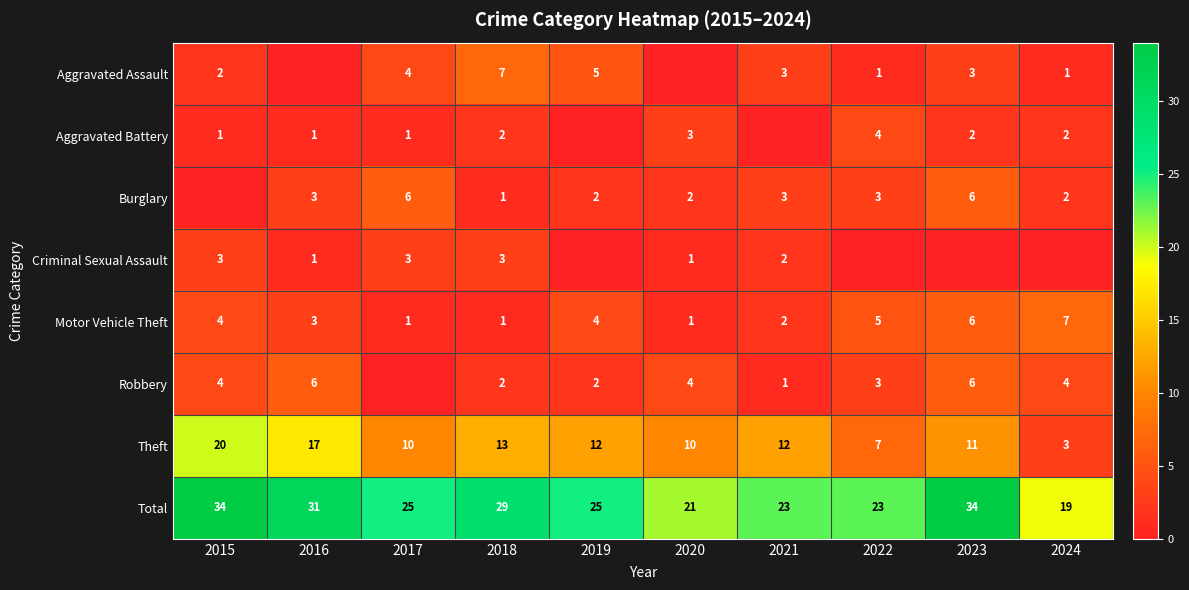

The Aggravated Battery series shows 2 at 2024. True or false?

True